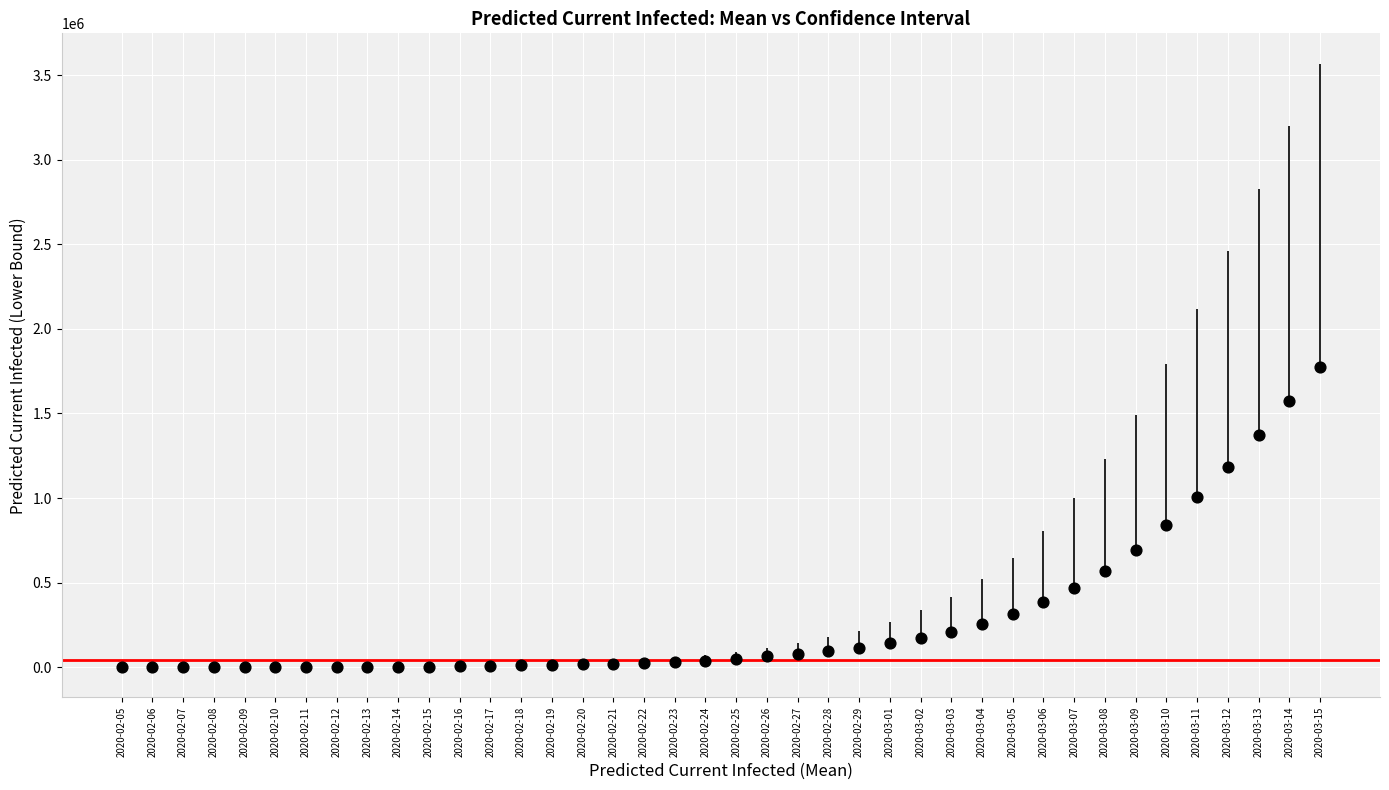

What Y value in the scatter plot is closest to 886425?

838309